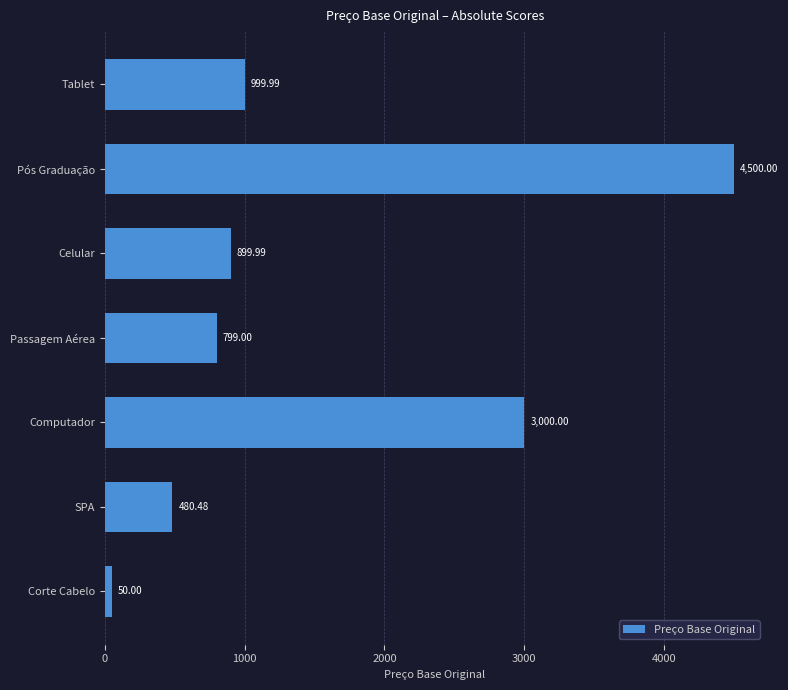

List the labels in order of value, smallest first.

Corte Cabelo, SPA, Passagem Aérea, Celular, Tablet, Computador, Pós Graduação